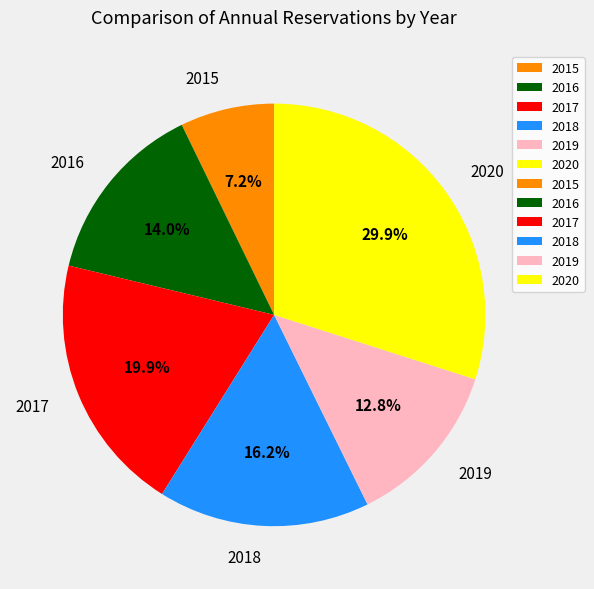

Rank the categories by value from highest to lowest.

2020, 2017, 2018, 2016, 2019, 2015